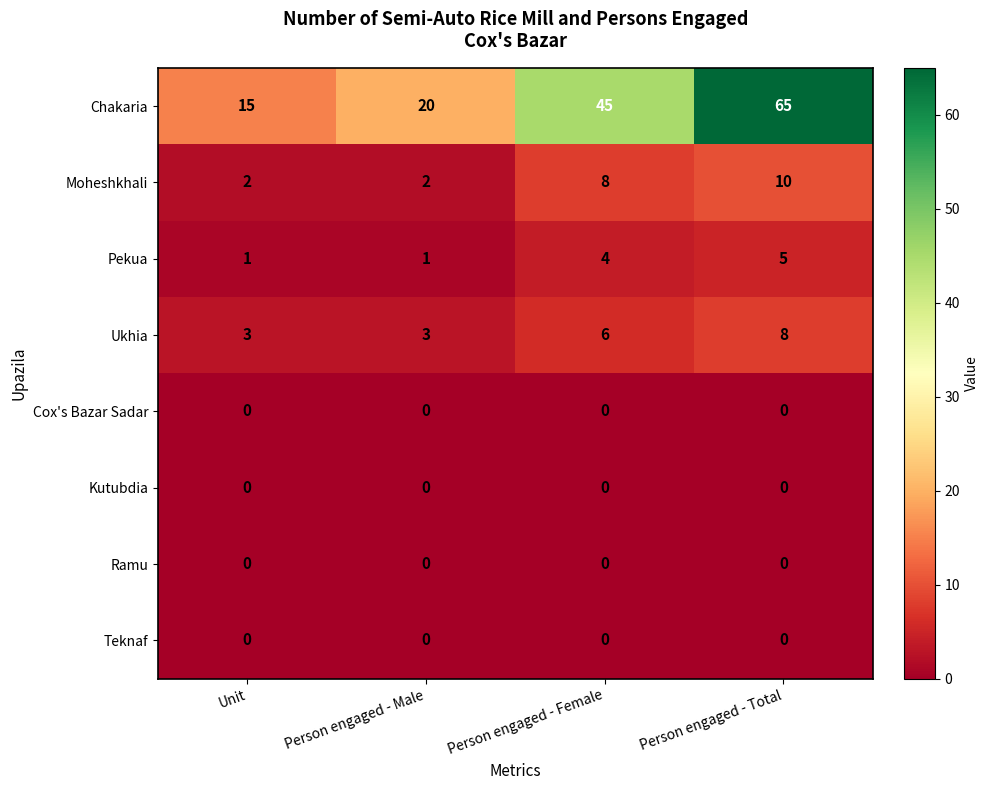

Which series has the largest total across all categories?

Chakaria